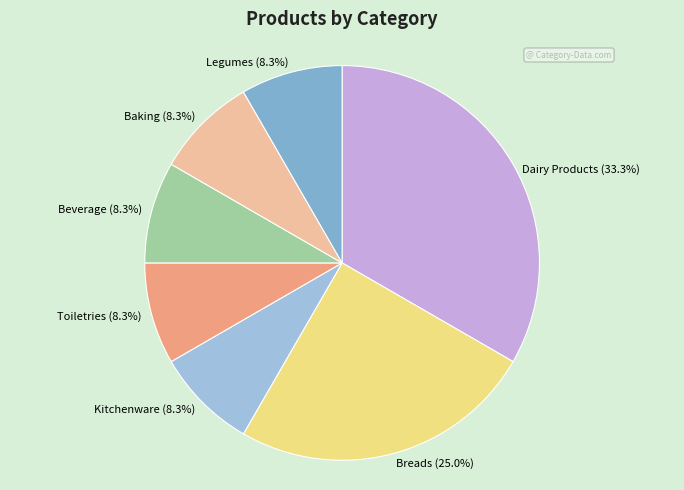

Approximately how many times larger is the value at Breads (25.0%) compared to Beverage (8.3%)?

3.0